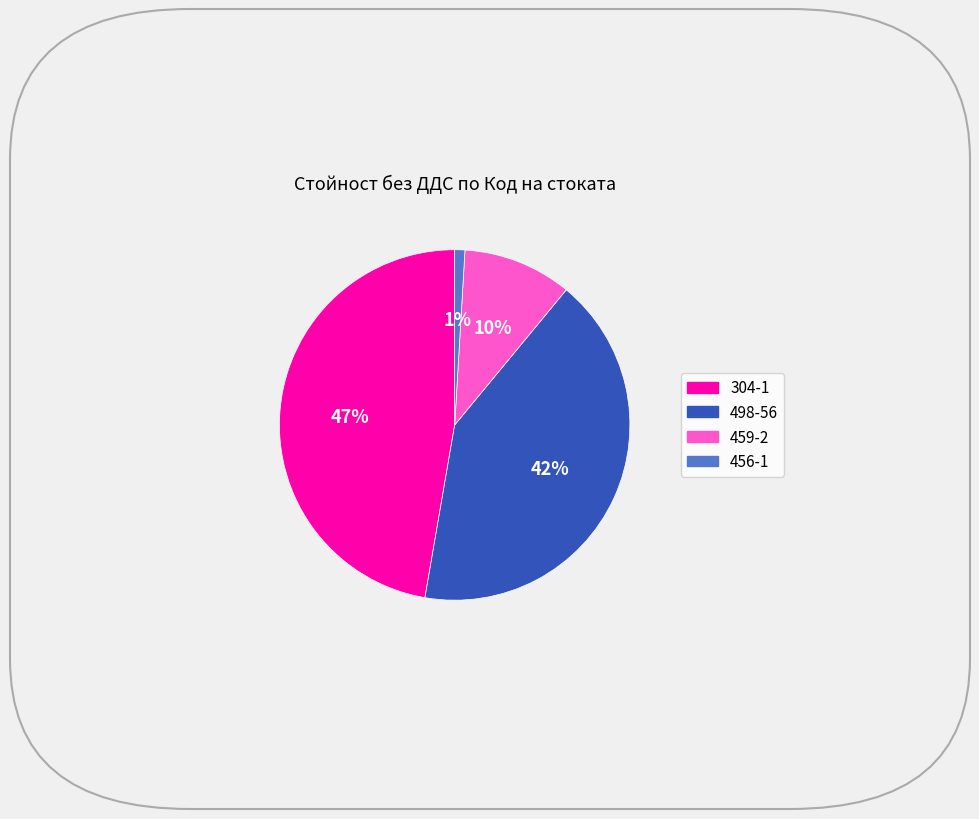

Which has a higher value, 304-1 or 456-1?

304-1